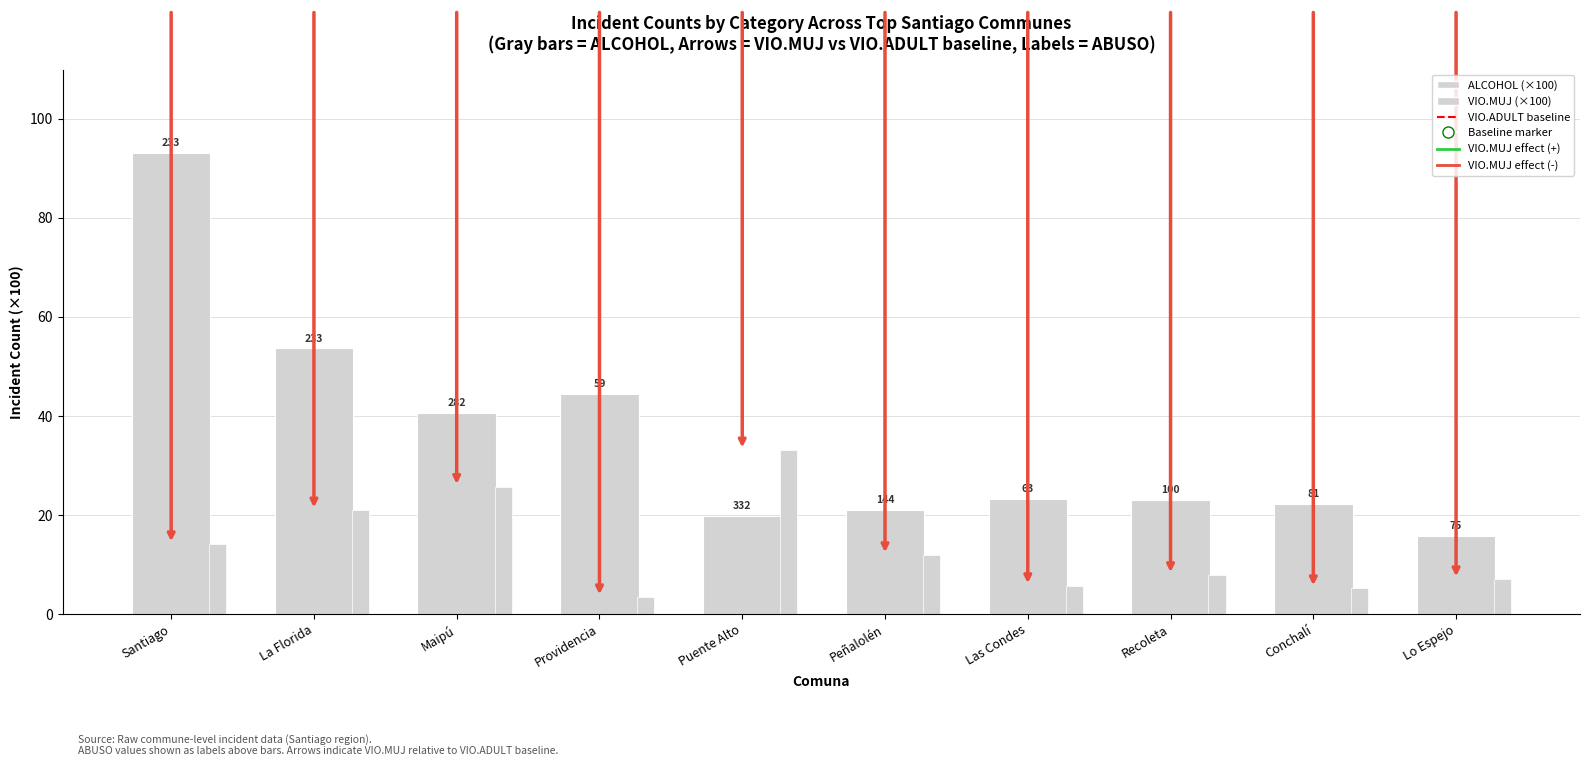

Which series contains the highest Y value?

VIO.ADULT baseline